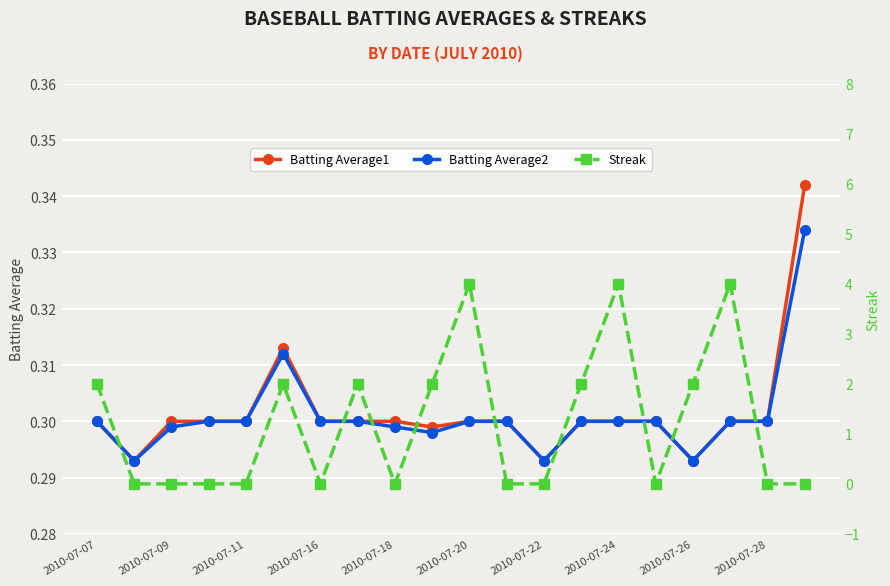

Is it true that Batting Average2 equals 0.3 at 2010-07-07?

True